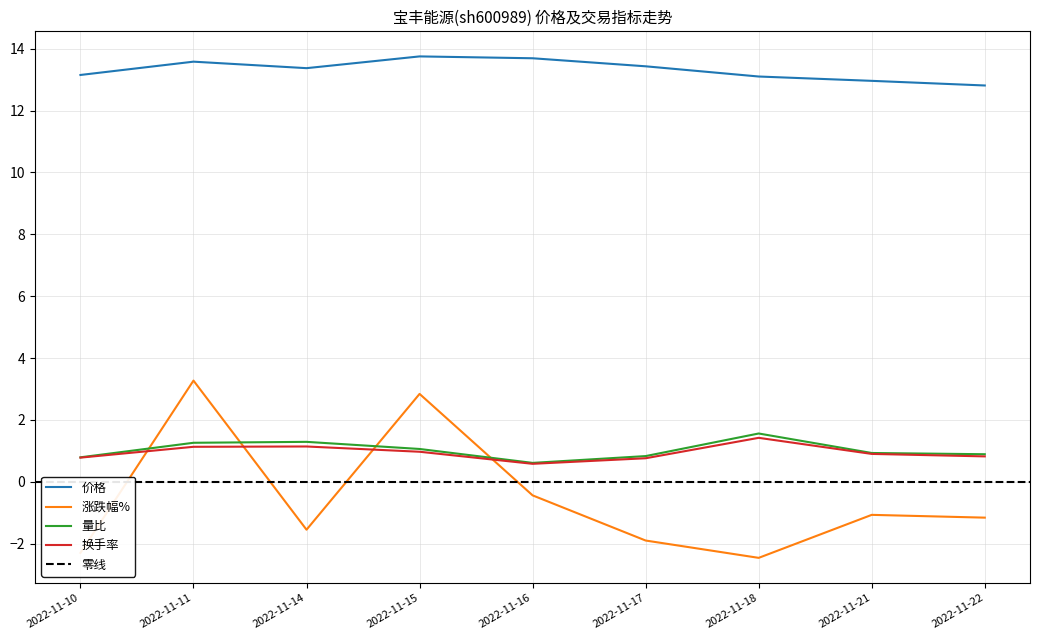

What is the sum of all 涨跌幅% values?

-4.8